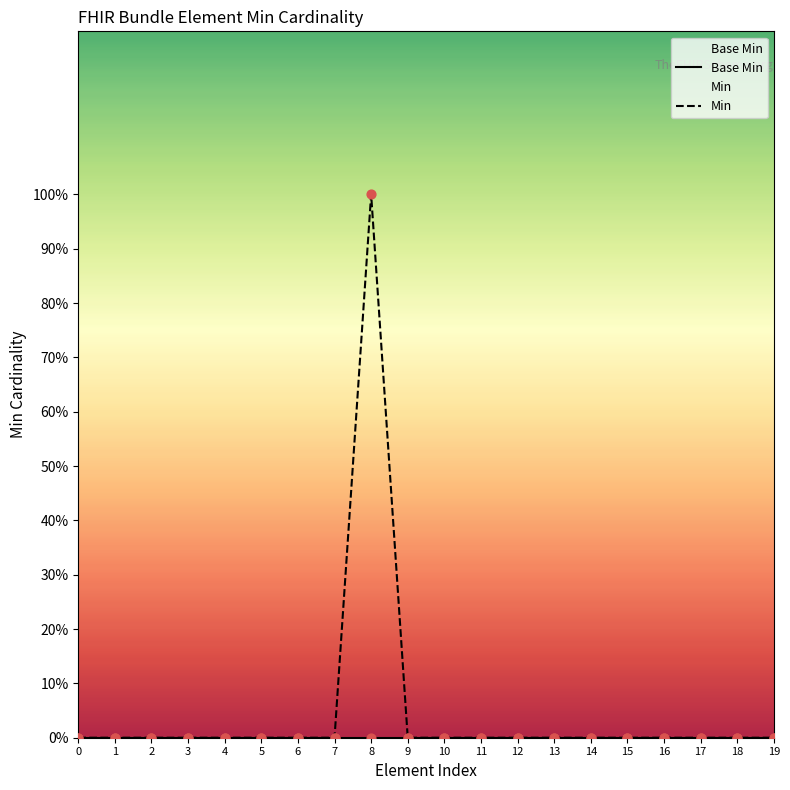

Is the value of Base Min at 15 greater than the value of Min at 12?

No